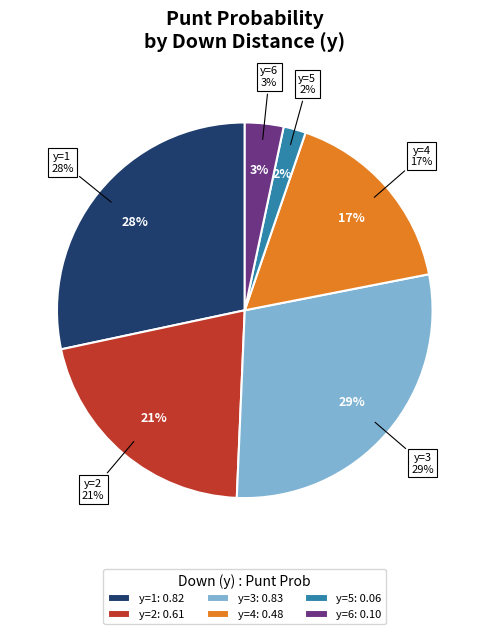

What percentage is the y=4 slice, to the nearest percent?

17%